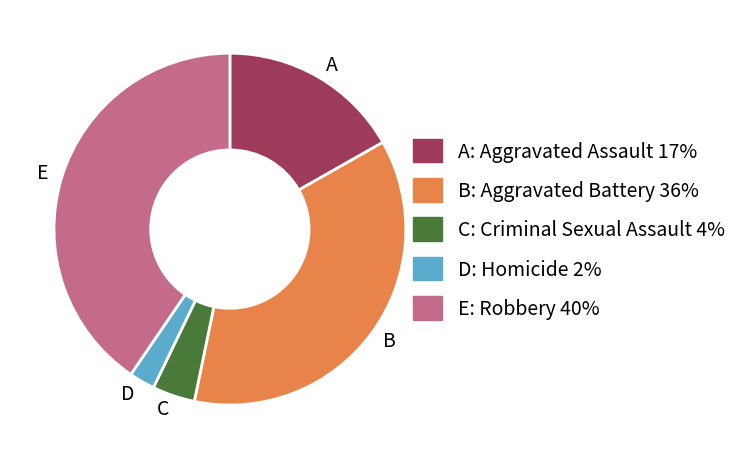

Count the number of slices in the pie.

5